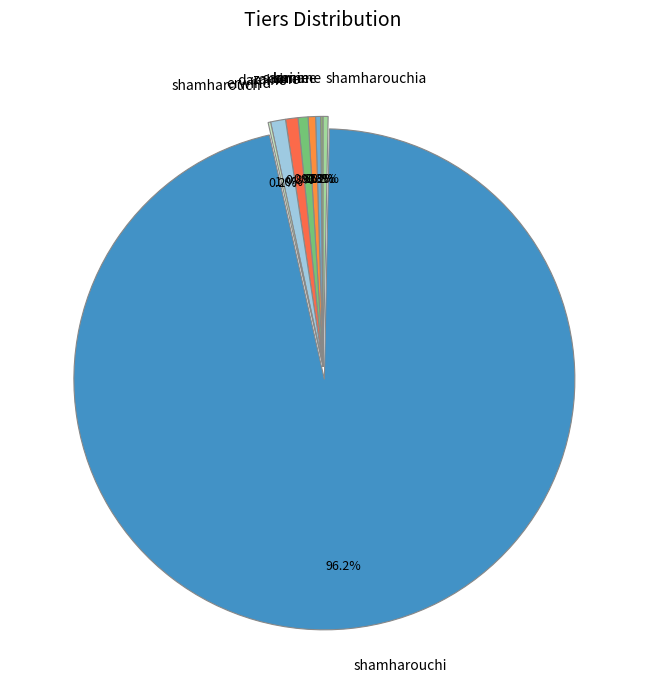

Between erwind and lamine, which is larger?

erwind